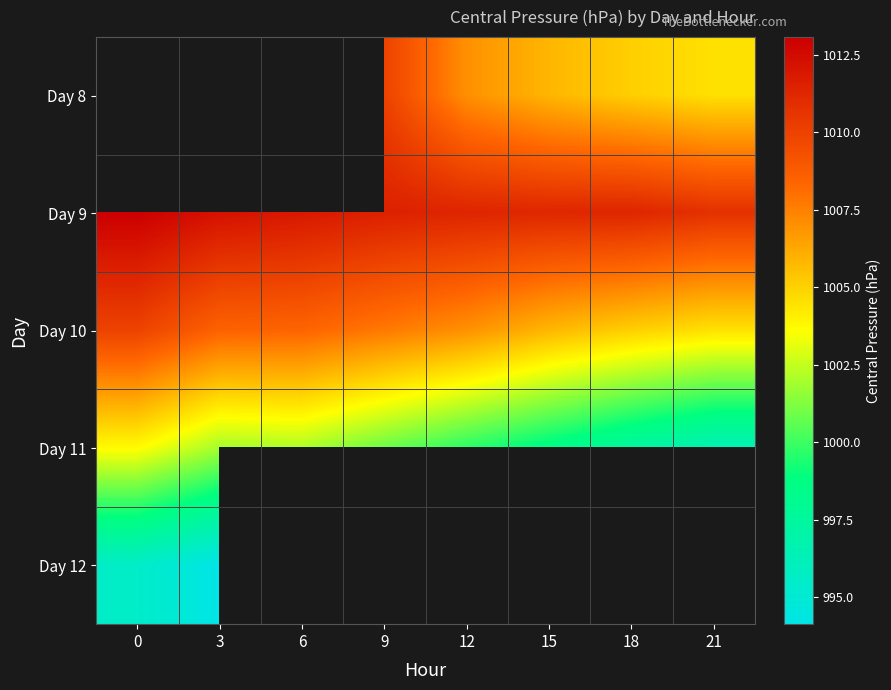

What is the maximum value shown in the chart?

1013.1